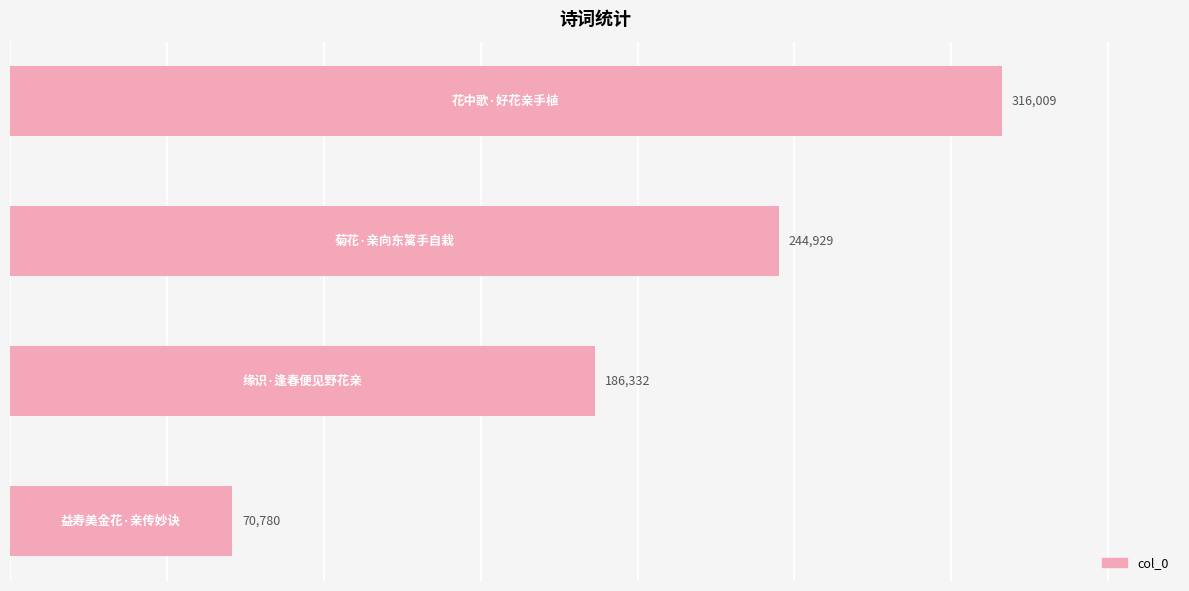

How many data points are less than 244929?

2